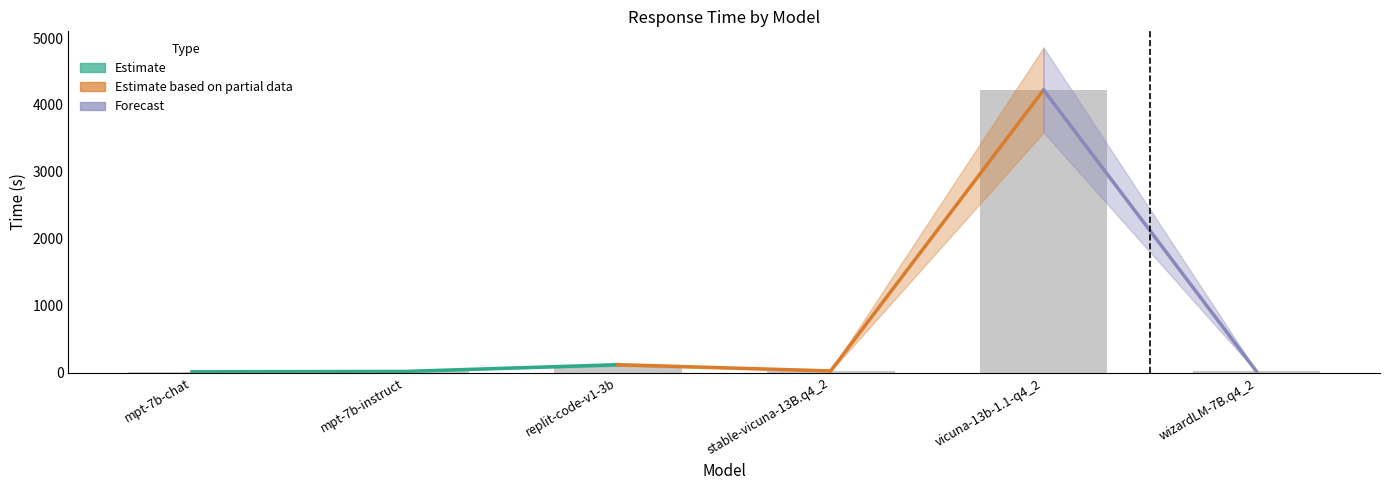

The chart shows a value of 156.8 at replit-code-v1-3b. True or false?

False